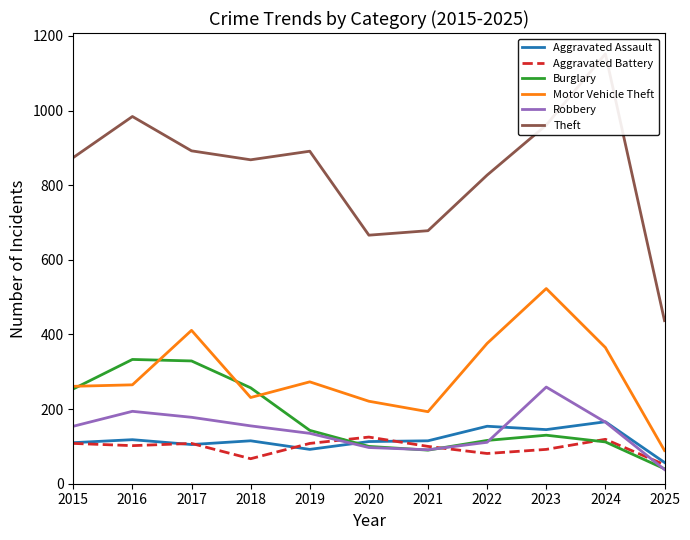

Which has a higher value, 2019 or 2015?

2015